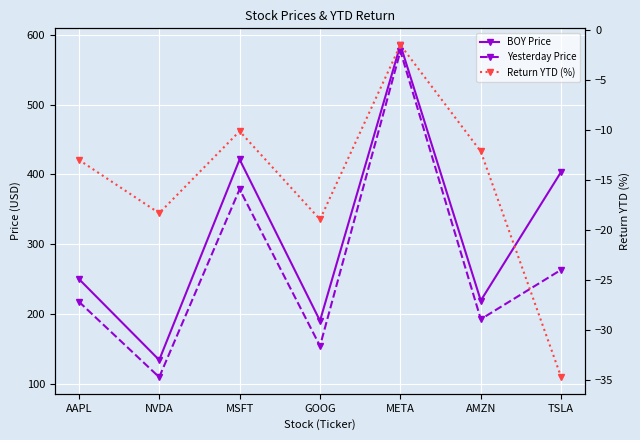

What is the spread (max minus min) of values at MSFT?

431.6